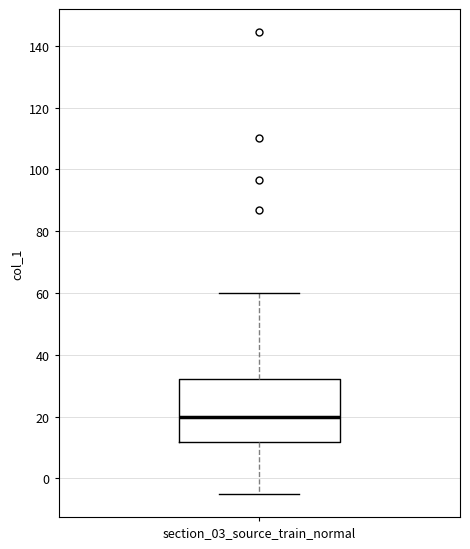

Read this box plot against the y-axis: the position of the median line, the range covered by the box, and the ends of both whiskers. The values are not printed on the chart, so give them approximately, as read against the axis.

median 20, box 12 to 32, whiskers -4 to 60